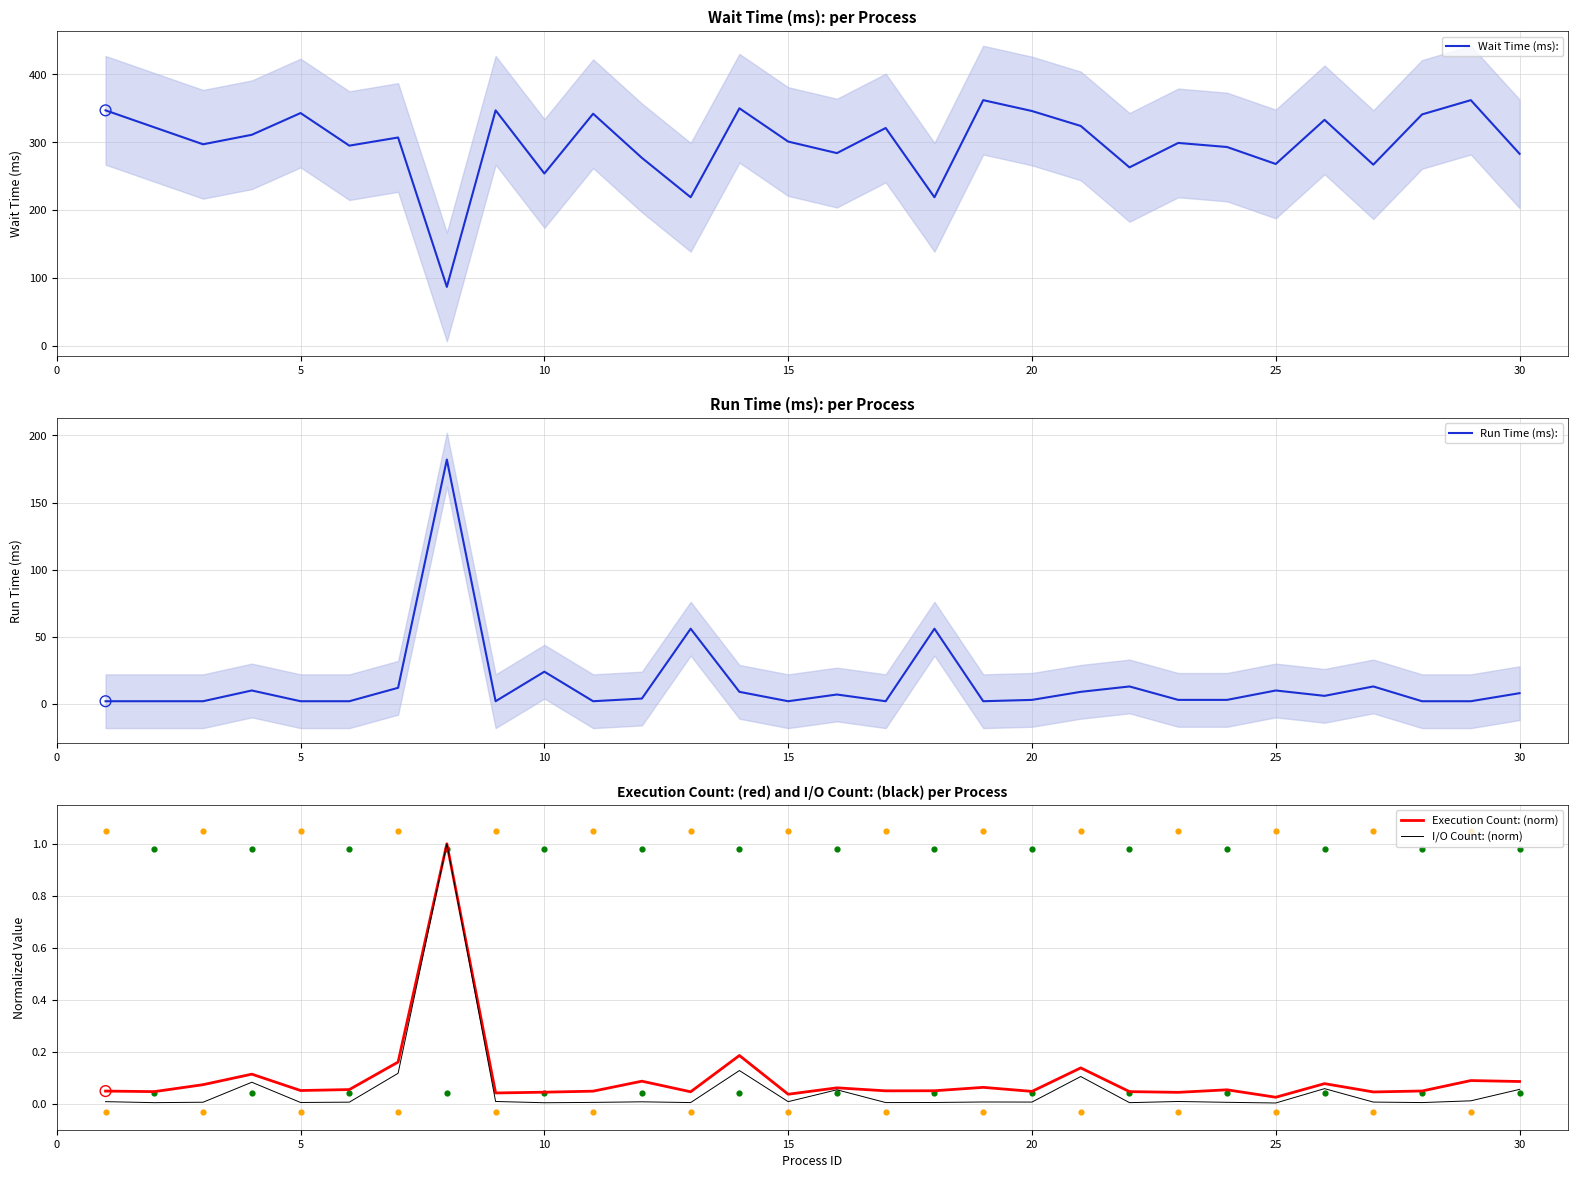

At how many categories does at least one series exceed 63?

30